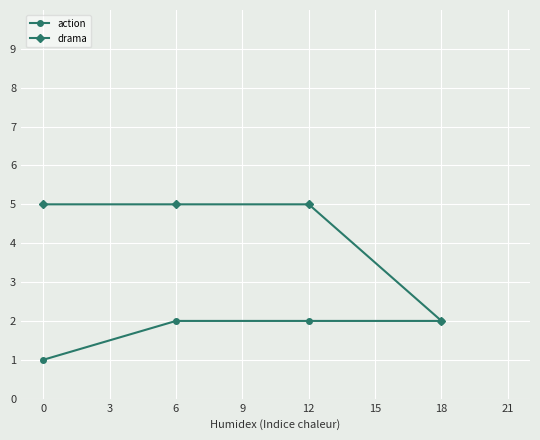

Rank the series by their average value, from lowest to highest.

action, drama